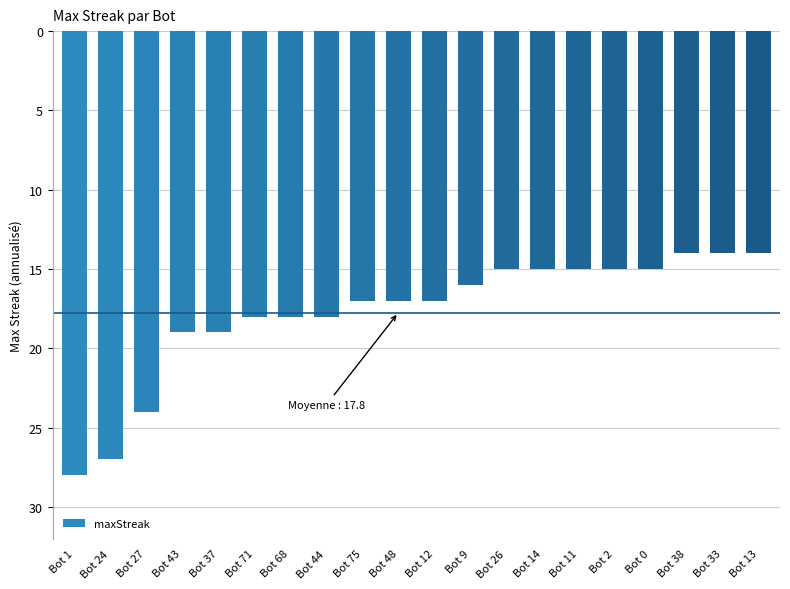

Are the bars horizontal?

No